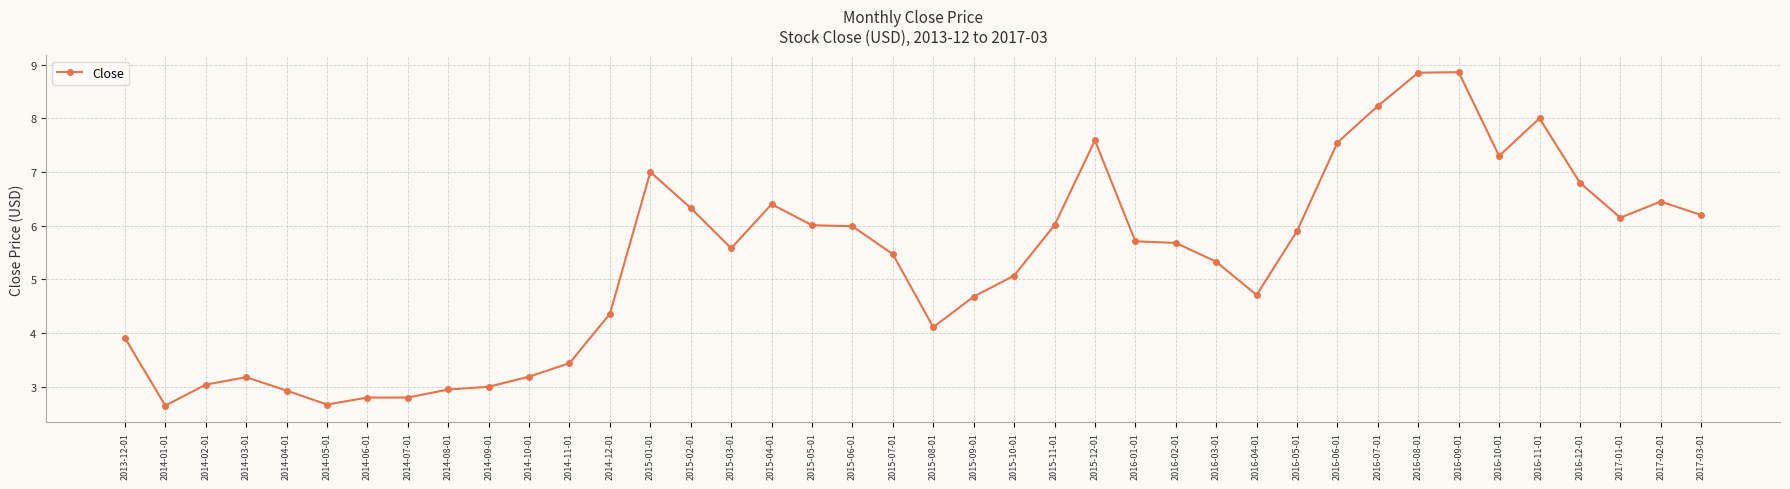

True or false: there are more than 1 points higher than both neighbors.

True